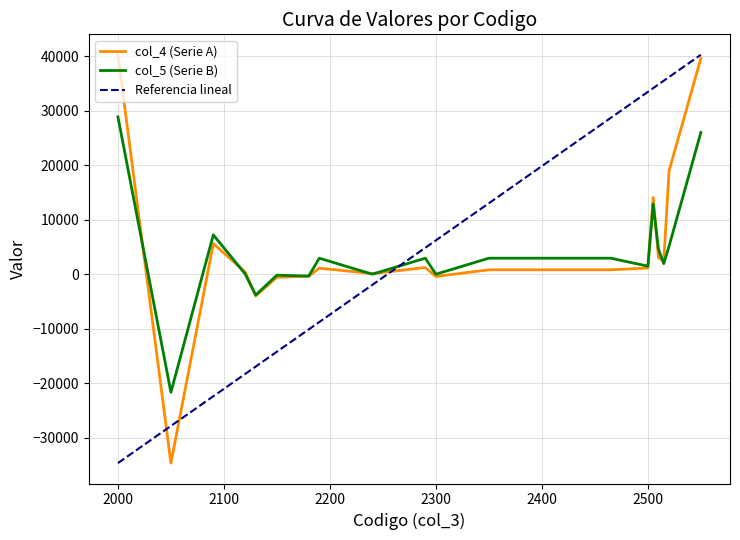

Which has a higher value, 2505 or 2300?

2505